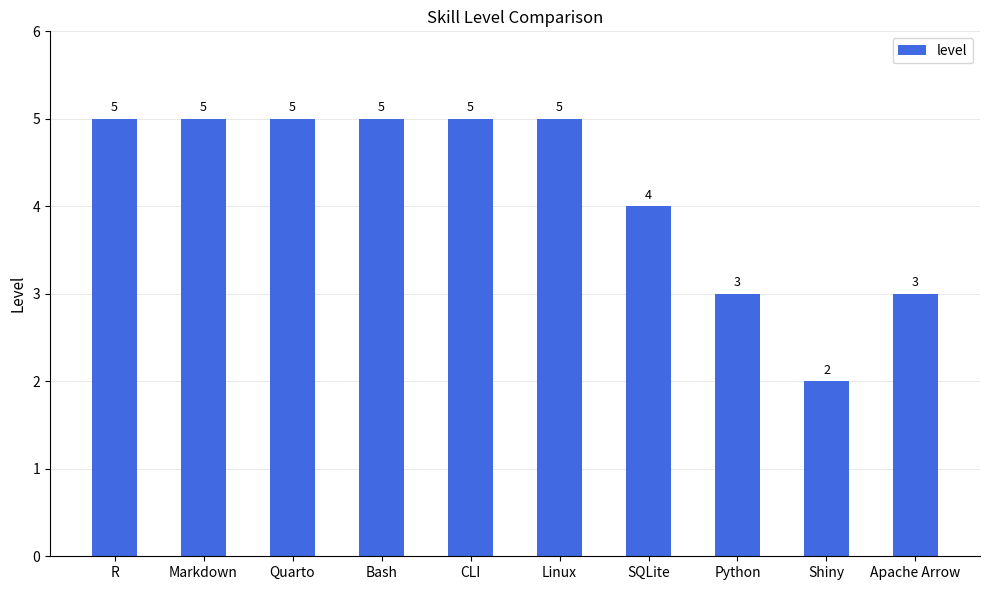

What is the difference between the values at Apache Arrow and R?

2